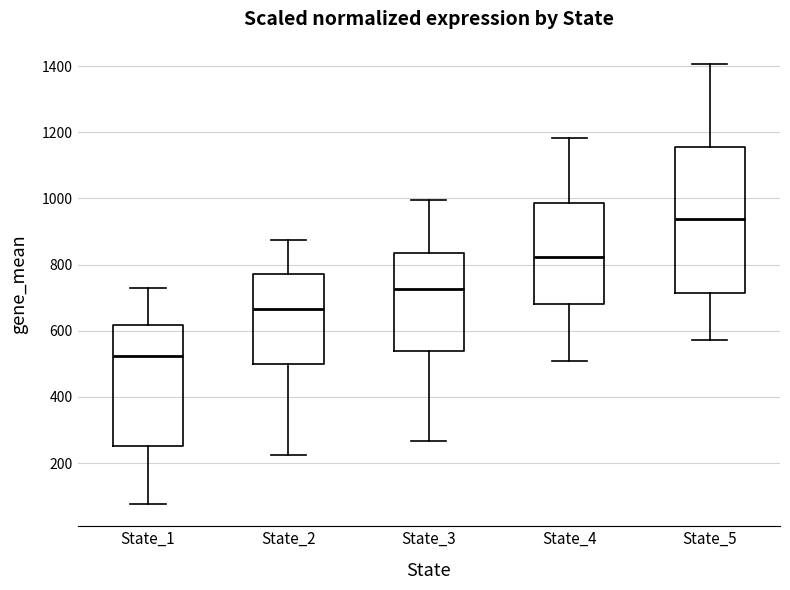

Reading left to right, transcribe this box plot: for each box, give where its median line is, the range the box spans, and where its two whiskers end, as read against the y-axis. The values are not printed on the chart, so give them approximately, as read against the axis.

State_1: median 520, box 260 to 620, whiskers 80 to 720
State_2: median 660, box 500 to 780, whiskers 220 to 880
State_3: median 720, box 540 to 840, whiskers 260 to 1000
State_4: median 820, box 680 to 980, whiskers 500 to 1180
State_5: median 940, box 720 to 1160, whiskers 580 to 1400